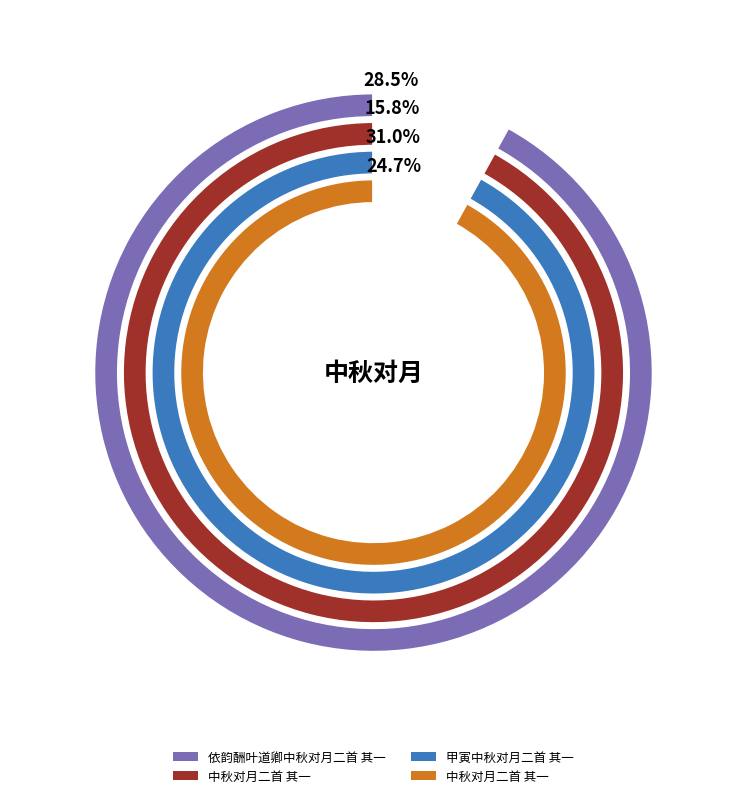

Is the sum of 中秋对月二首 其一 and 依韵酬叶道卿中秋对月二首 其一 greater than half?

Yes